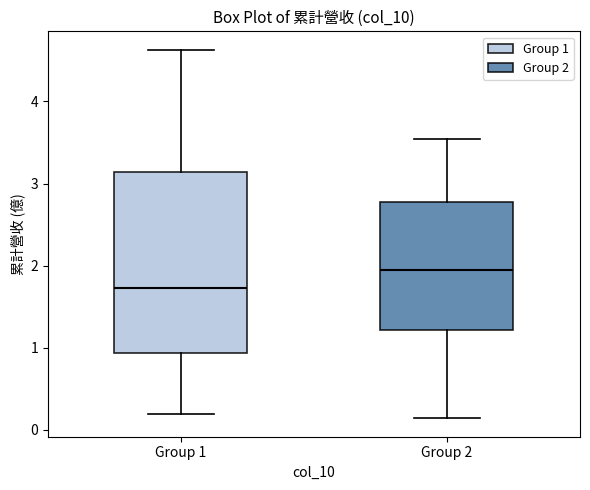

Which box's median line is the lowest?

Group 1